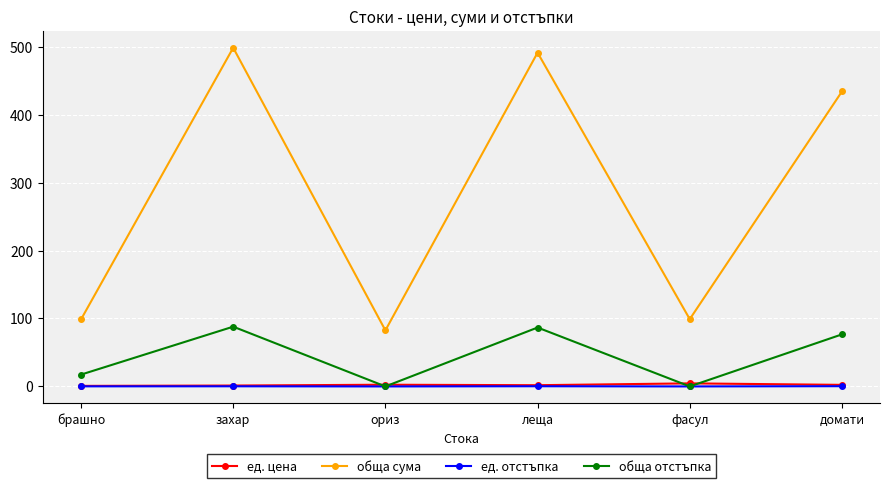

What is the label of the 2nd point from the right?

фасул